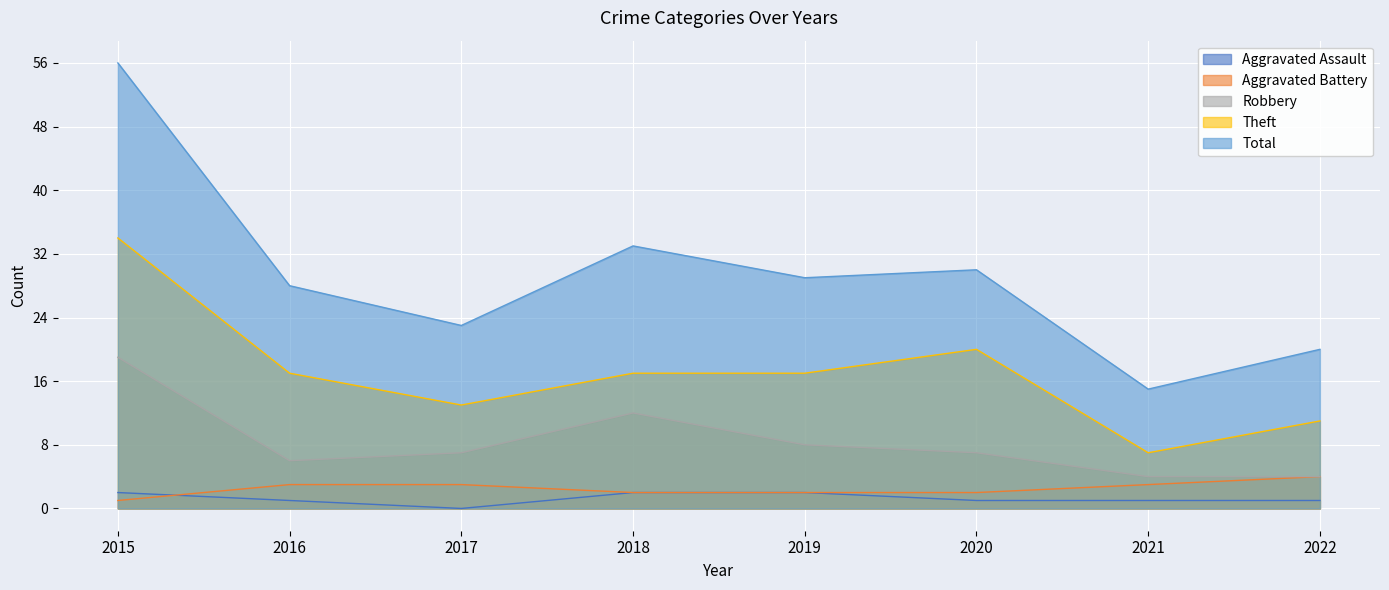

How many values in the Theft series exceed 17?

2